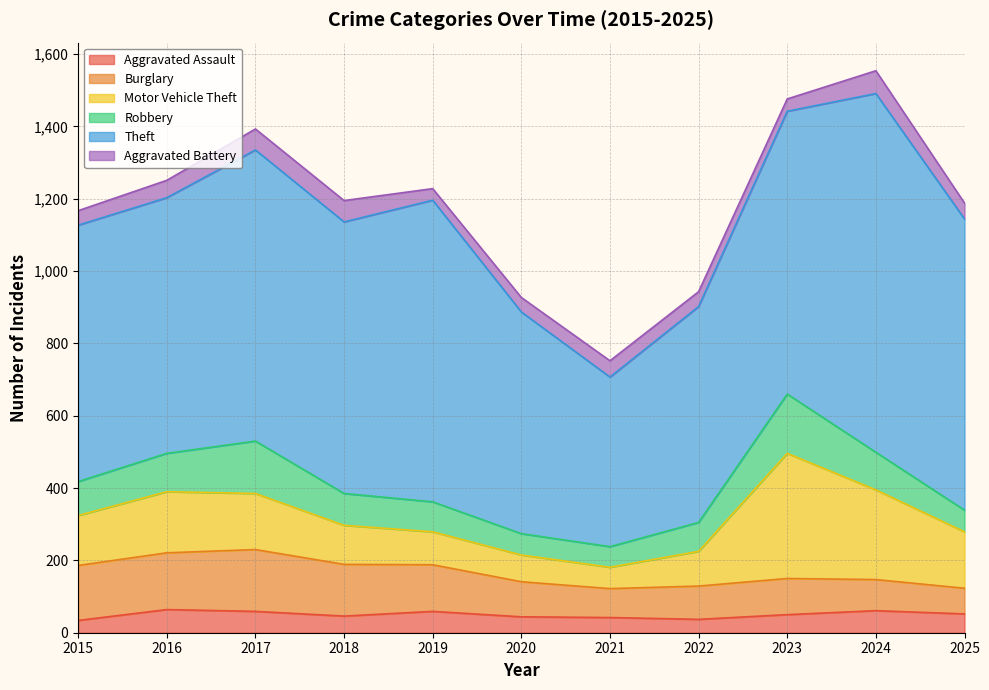

Is the value of Robbery at 2015 greater than the value of Aggravated Battery at 2016?

Yes